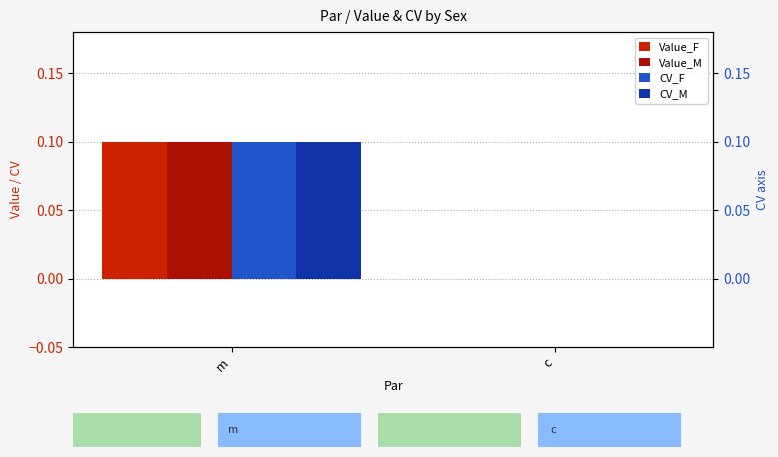

Count the number of data series in this chart.

4